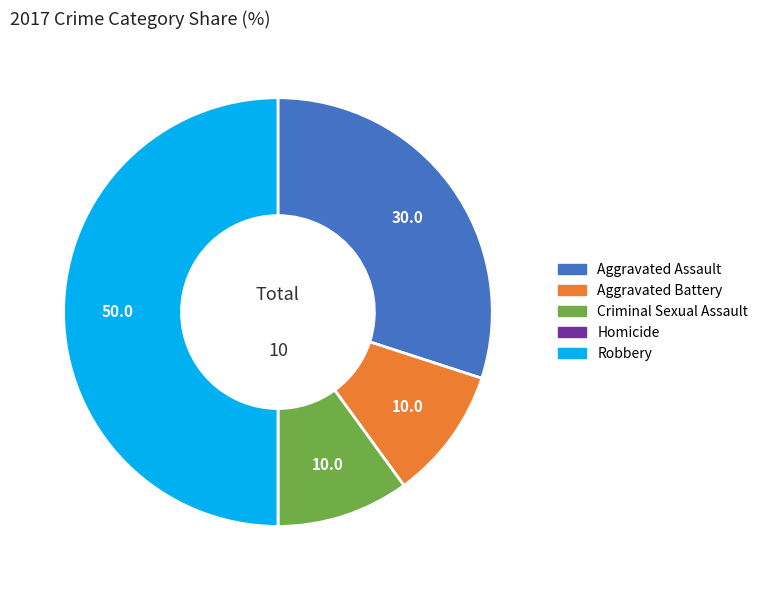

Which has a higher value, Aggravated Assault or Aggravated Battery?

Aggravated Assault